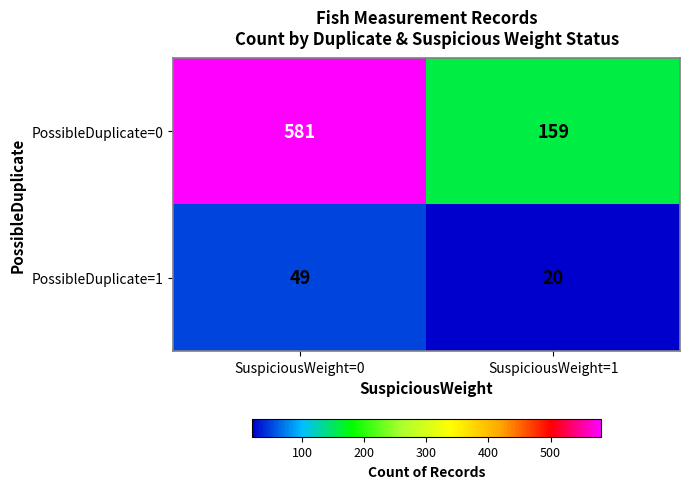

The PossibleDuplicate=1 series shows 88 at SuspiciousWeight=0. True or false?

False